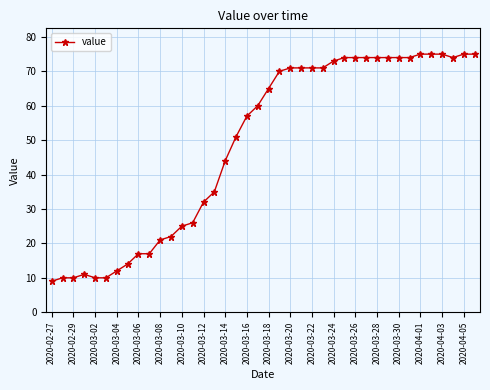

What is the minimum value shown in the chart?

9